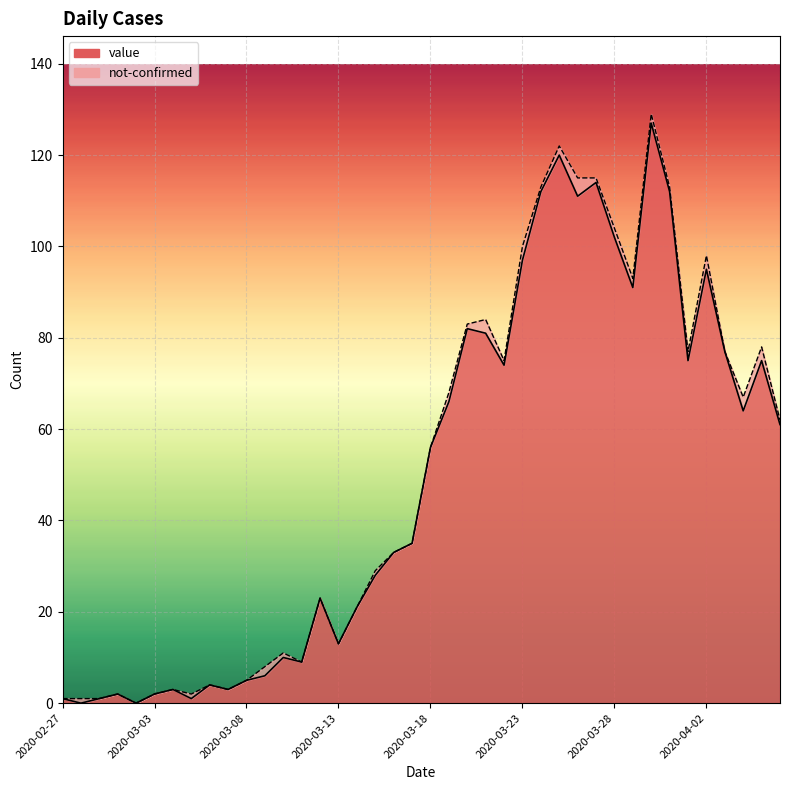

List the labels in order of value, largest first.

2020-03-30, 2020-03-25, 2020-03-27, 2020-03-24, 2020-03-31, 2020-03-26, 2020-03-28, 2020-03-23, 2020-04-02, 2020-03-29, 2020-03-20, 2020-03-21, 2020-04-03, 2020-04-01, 2020-04-05, 2020-03-22, 2020-03-19, 2020-04-04, 2020-04-06, 2020-03-18, 2020-03-17, 2020-03-16, 2020-03-15, 2020-03-12, 2020-03-14, 2020-03-13, 2020-03-10, 2020-03-11, 2020-03-09, 2020-03-08, 2020-03-06, 2020-03-04, 2020-03-07, 2020-03-01, 2020-03-03, 2020-02-27, 2020-02-29, 2020-03-05, 2020-02-28, 2020-03-02